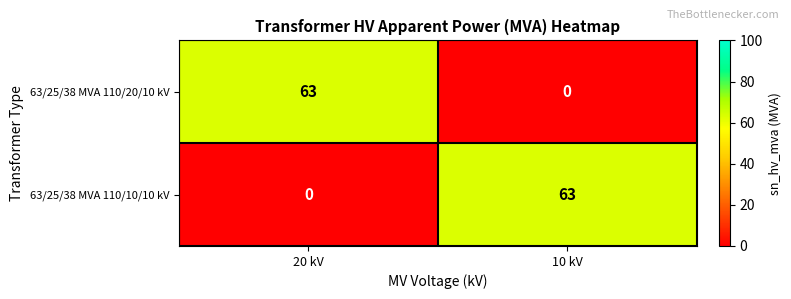

At how many categories does at least one series exceed 41?

2